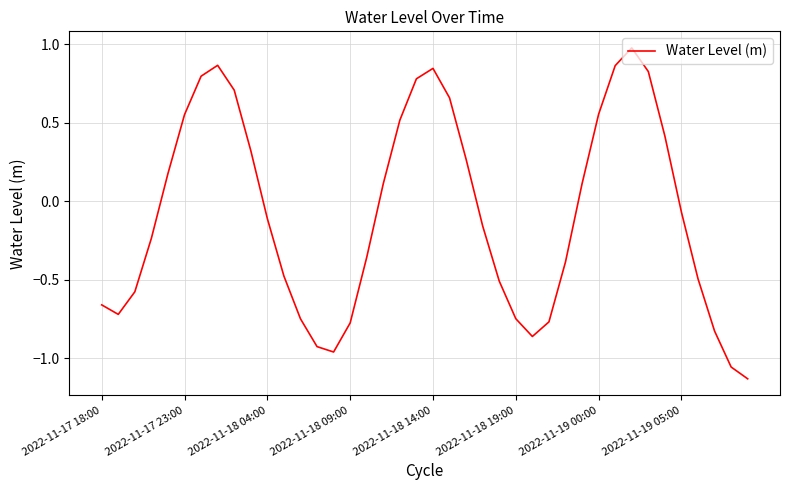

What is the greatest value displayed?

1.0